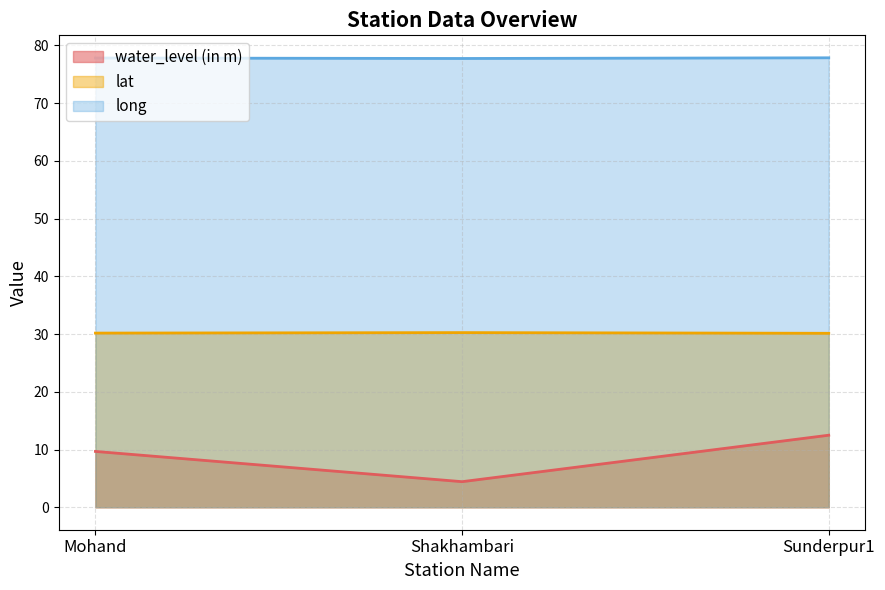

Count the long values in the range 77 to 78.

3